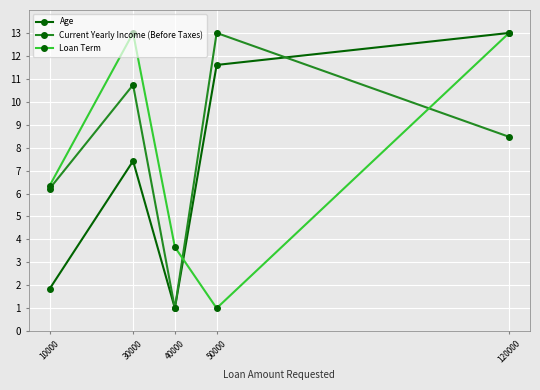

What are all the series names shown in the legend?

Age, Current Yearly Income (Before Taxes), Loan Term